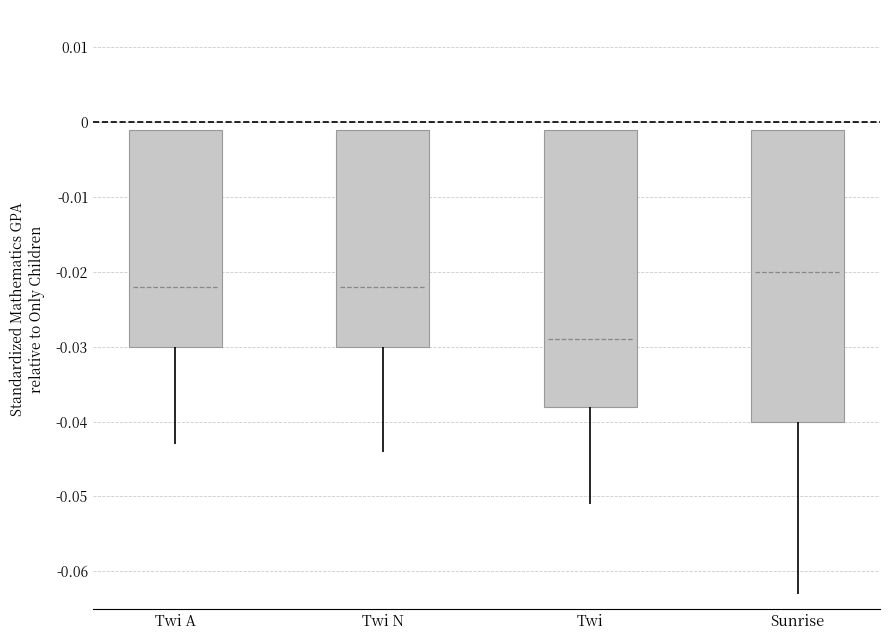

Count the values in the range 0 to 1.

4